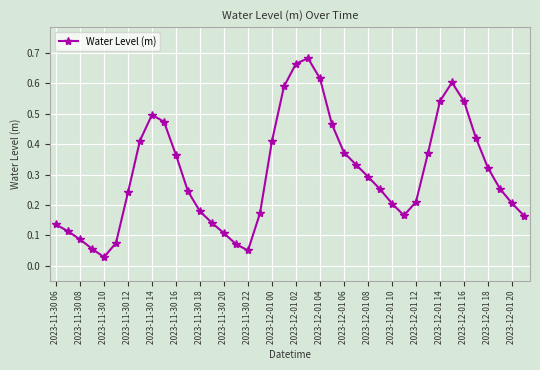

What is the sum of all values?

12.1